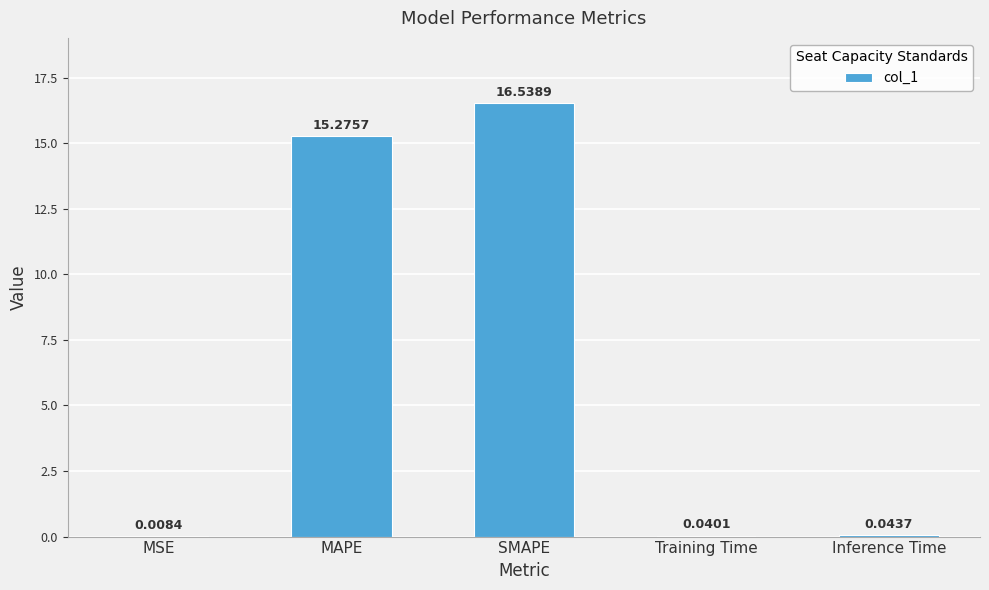

What is the change in value from SMAPE to Inference Time?

-16.5